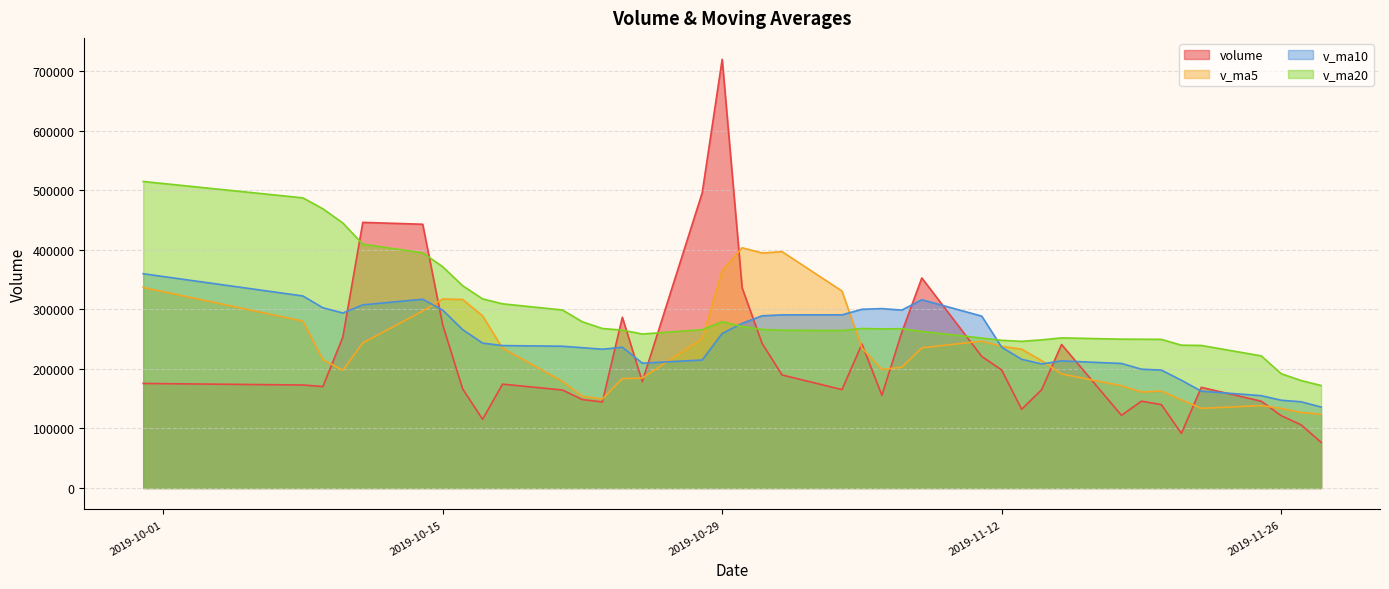

Does the chart display data point markers on the line(s)?

No